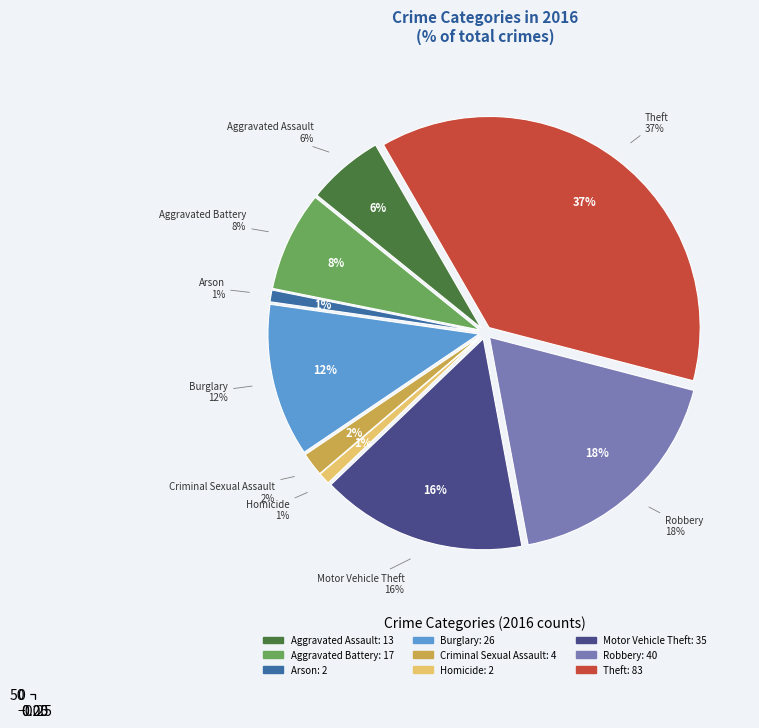

To the nearest percent, what percentage of the pie is Aggravated Assault?

6%